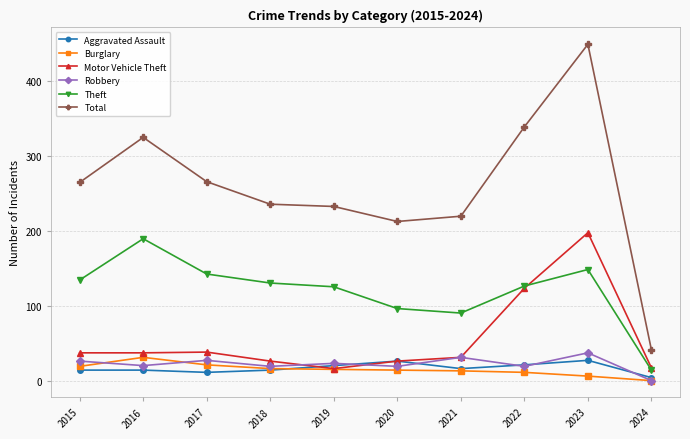

At which label is Motor Vehicle Theft closest to 107?

2022